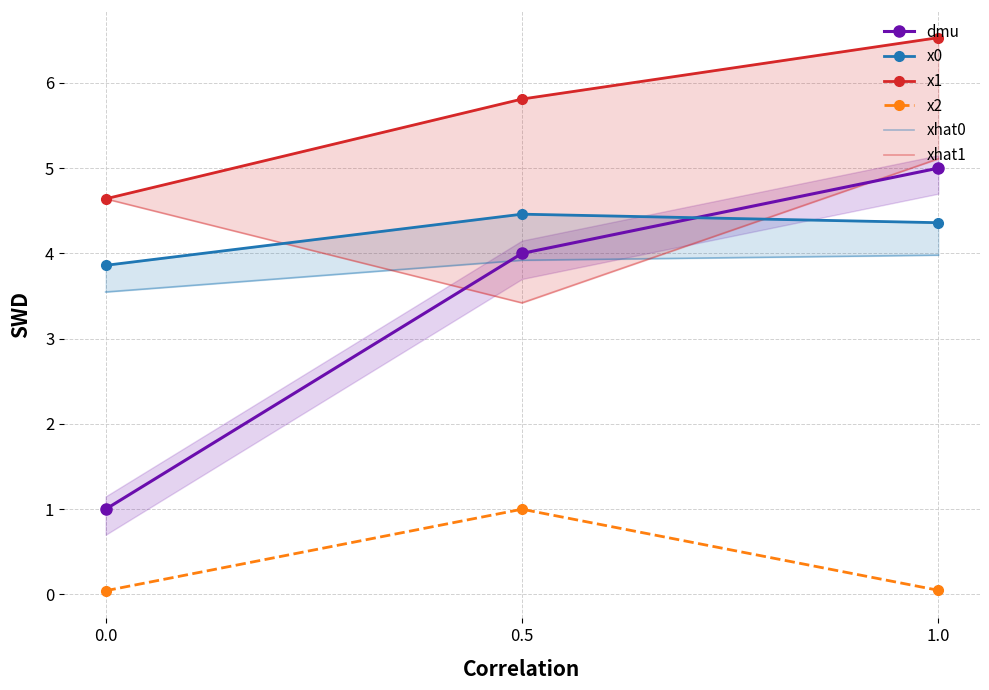

How many x1 values are between 4 and 6?

2